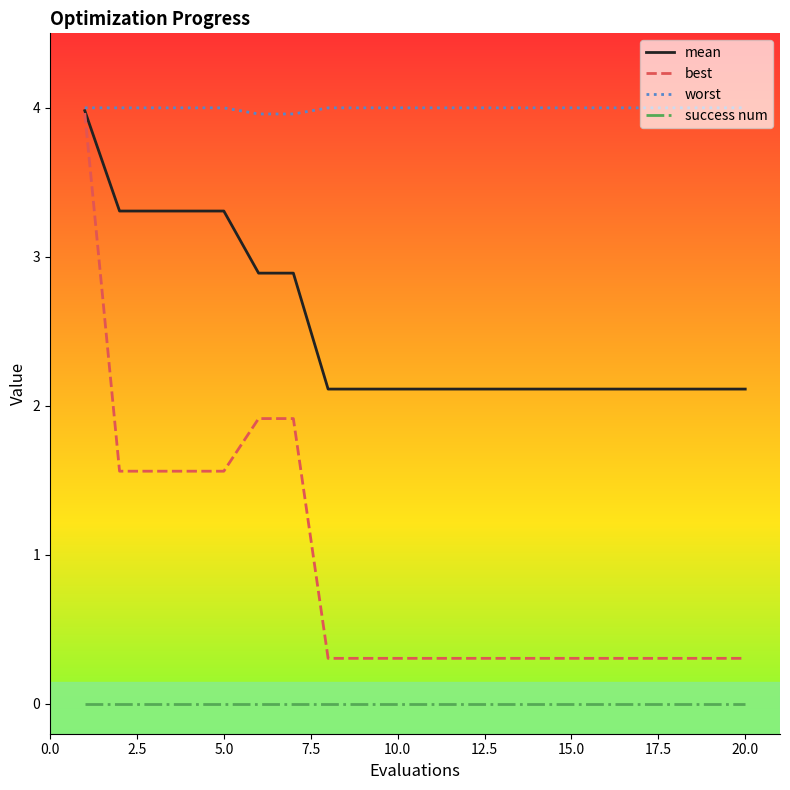

Reading left to right, extract all data points from this chart.

mean: 4.0	3.3	3.3	3.3	3.3	2.9	2.9	2.1	2.1	2.1	2.1	2.1	2.1	2.1	2.1	2.1	2.1	2.1	2.1	2.1
best: 4.0	1.6	1.6	1.6	1.6	1.9	1.9	0.3	0.3	0.3	0.3	0.3	0.3	0.3	0.3	0.3	0.3	0.3	0.3	0.3
worst: 4.0	4.0	4.0	4.0	4.0	4.0	4.0	4.0	4.0	4.0	4.0	4.0	4.0	4.0	4.0	4.0	4.0	4.0	4.0	4.0
success num: 0.0	0.0	0.0	0.0	0.0	0.0	0.0	0.0	0.0	0.0	0.0	0.0	0.0	0.0	0.0	0.0	0.0	0.0	0.0	0.0